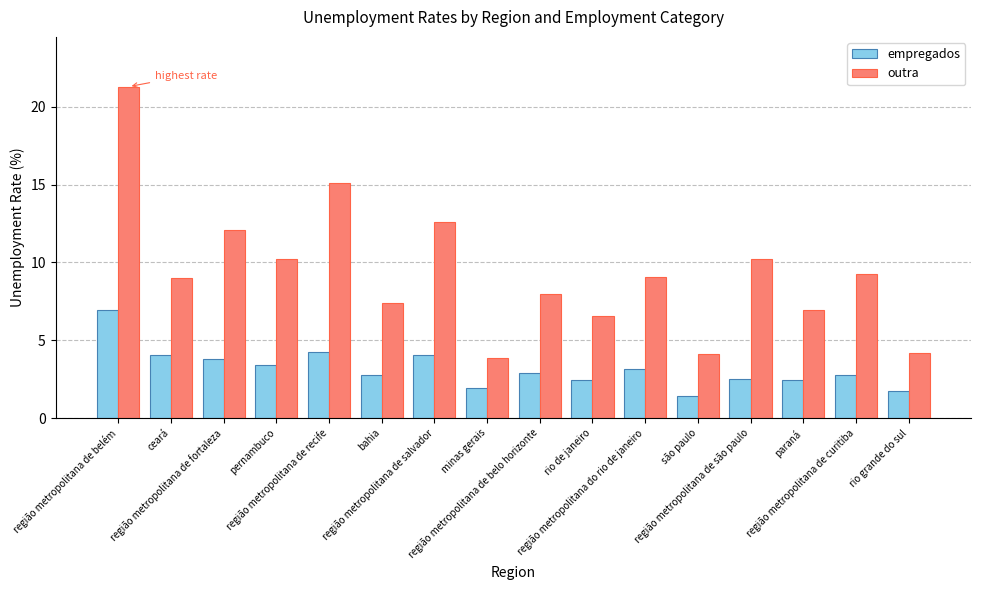

Is the value of outra at são paulo greater than the value of empregados at rio grande do sul?

Yes